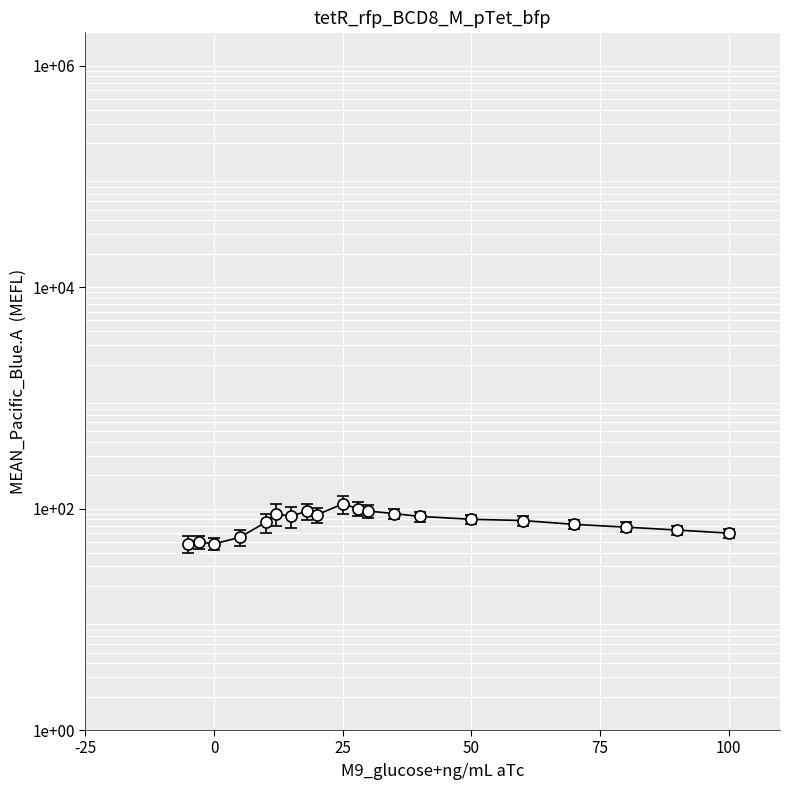

What is the value of the 20th point from the left?

60